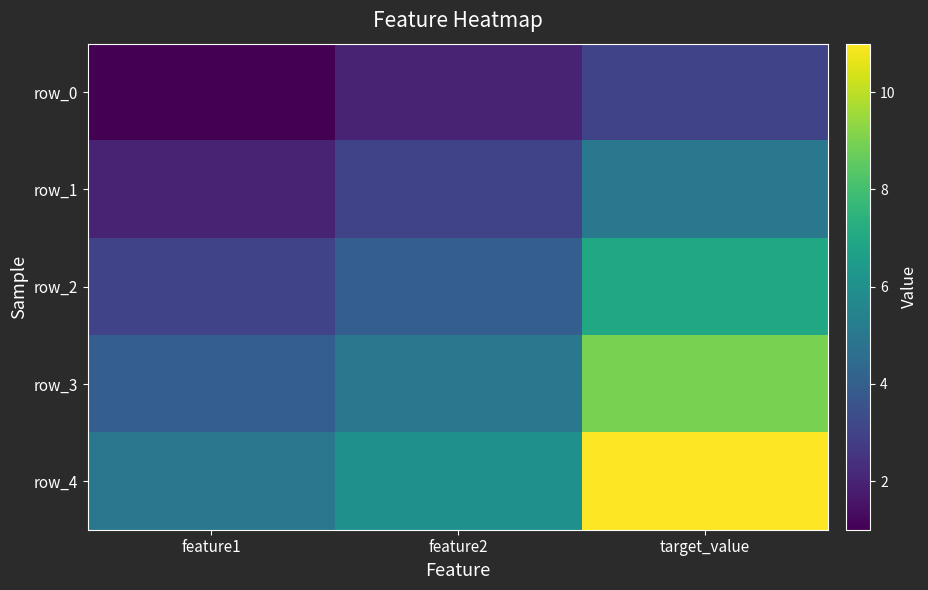

Which has a higher value, target_value or feature2?

target_value